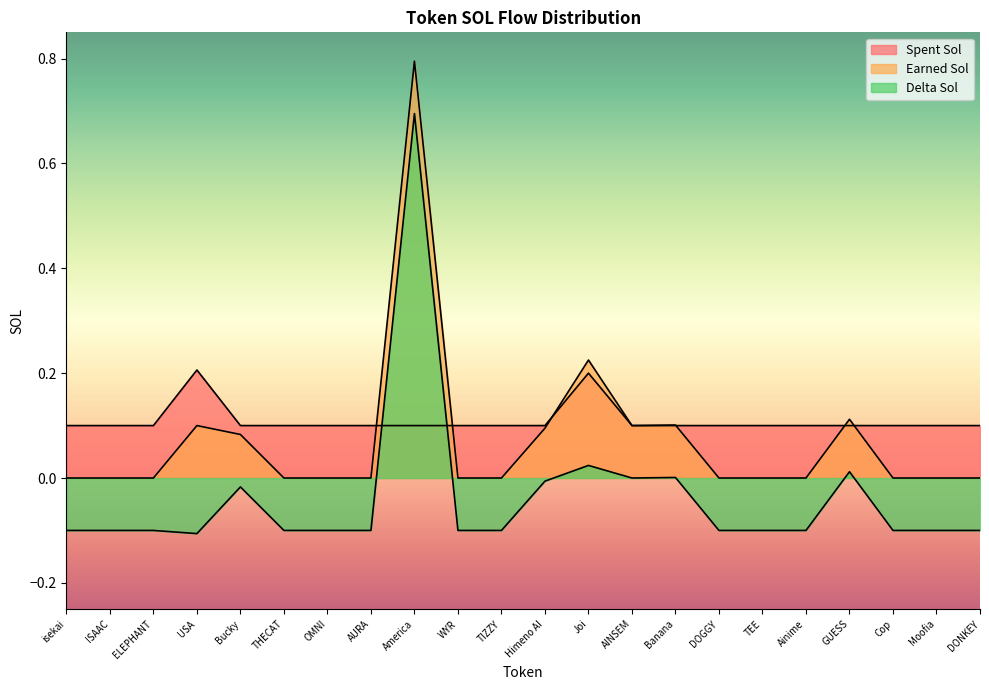

The value of Spent Sol at DONKEY is 0.2. True or false?

False